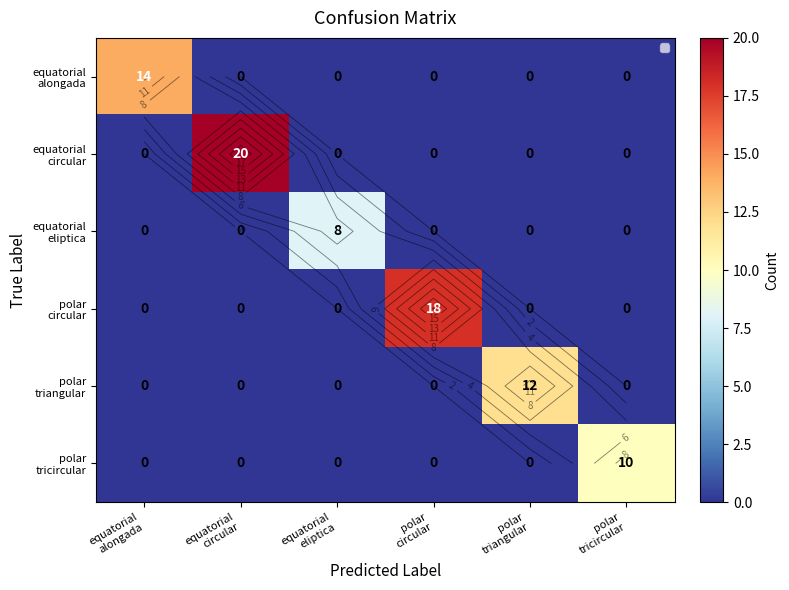

How many positive values does the polar circular series have?

1